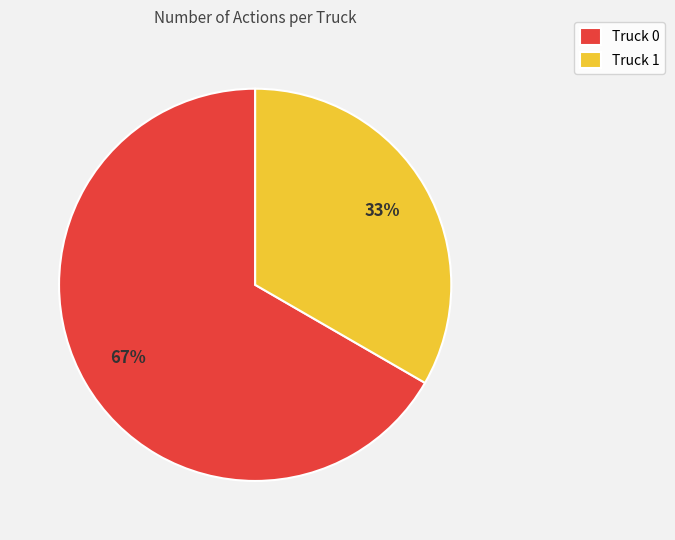

Rank the categories by value from highest to lowest.

Truck 0, Truck 1